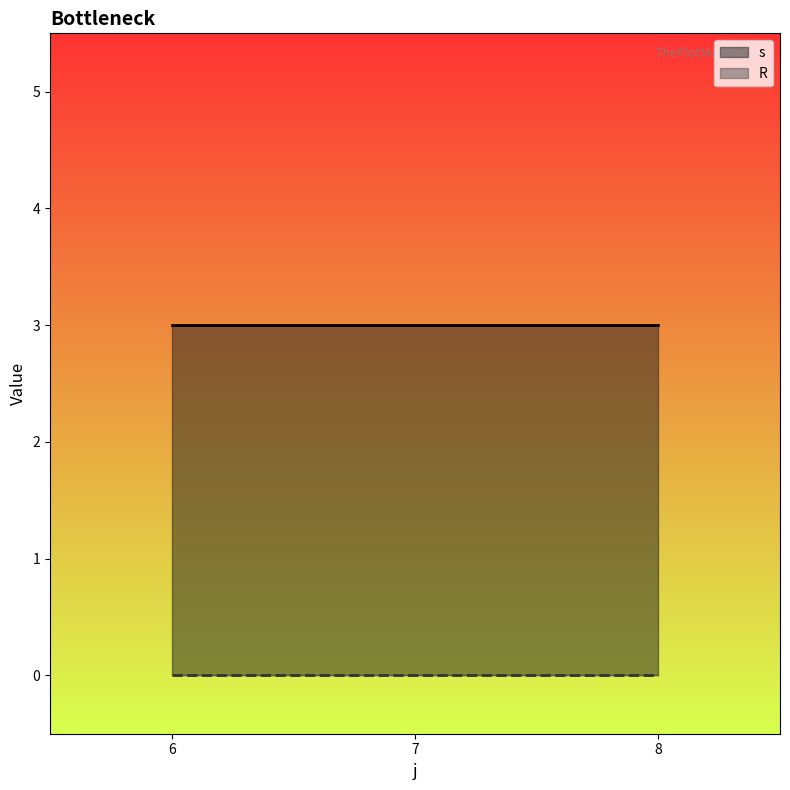

List the series in order of their overall mean, lowest first.

R, s